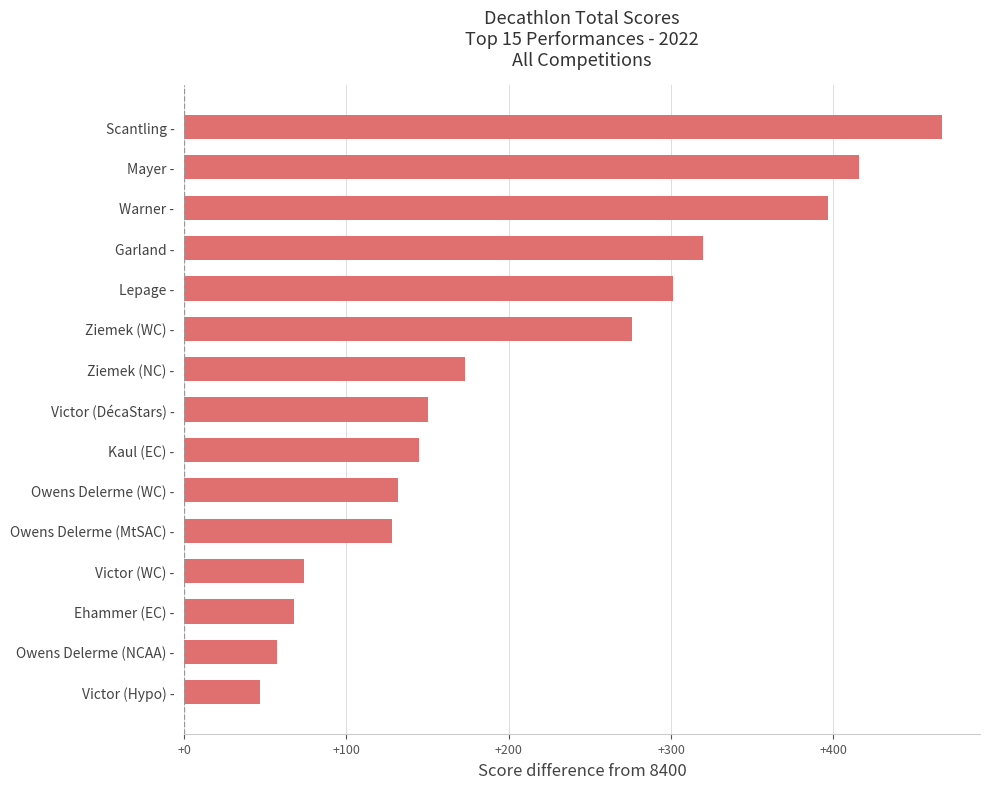

What is the value of the 3rd bar from the top?

397